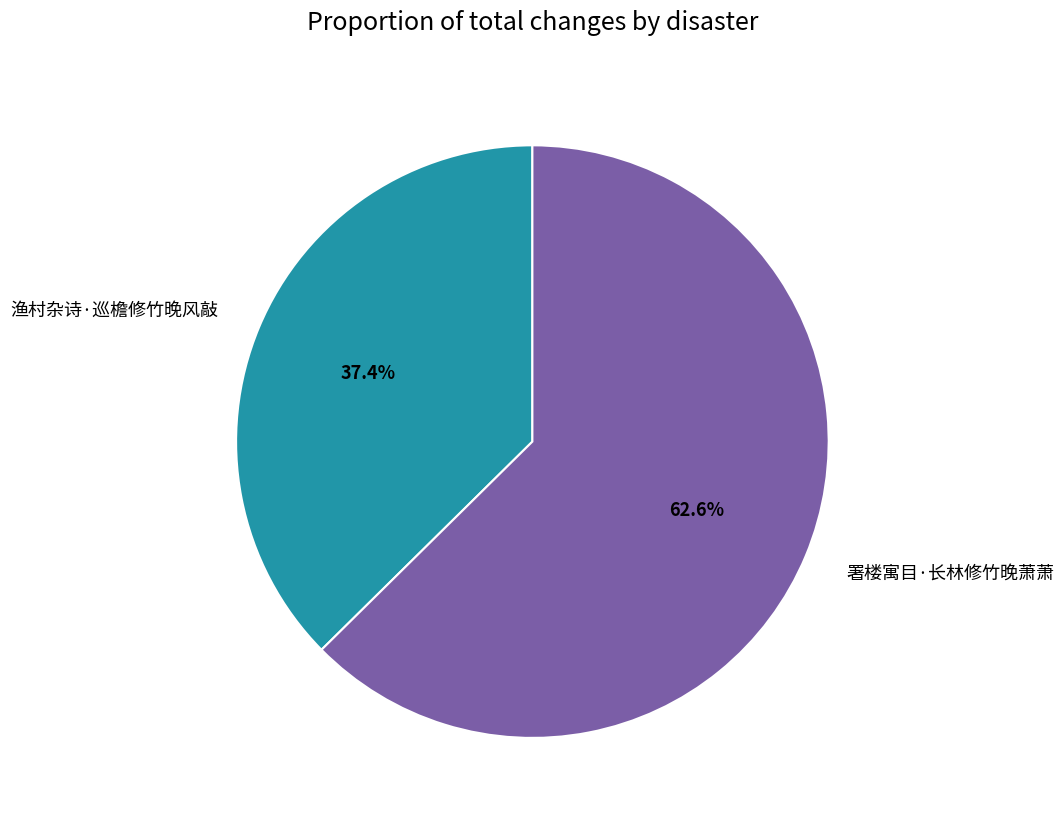

To the nearest percent, what portion does 渔村杂诗·巡檐修竹晚风敲 represent?

37%